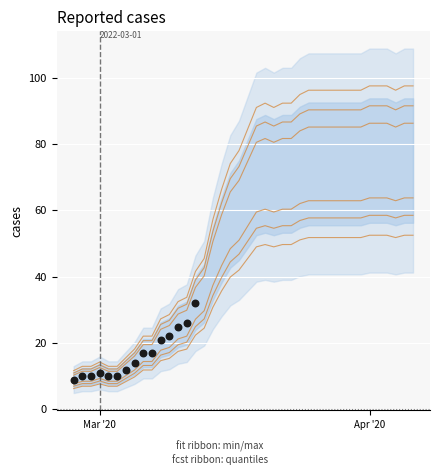

What is the range of Y values (max minus min)?

23